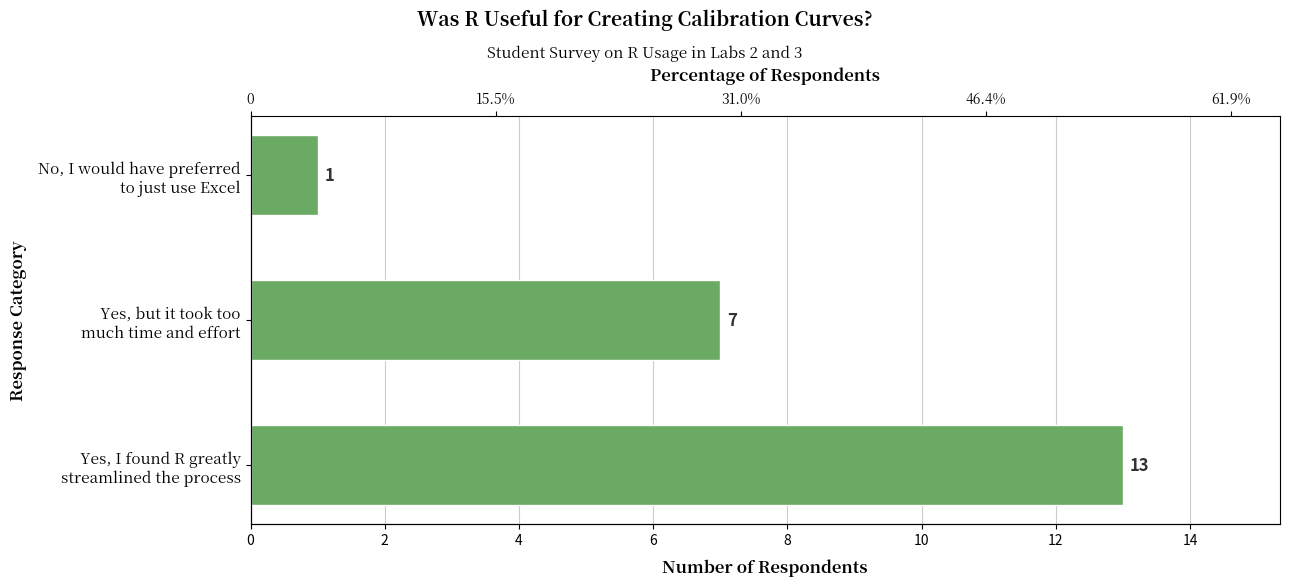

Are the bars horizontal?

Yes